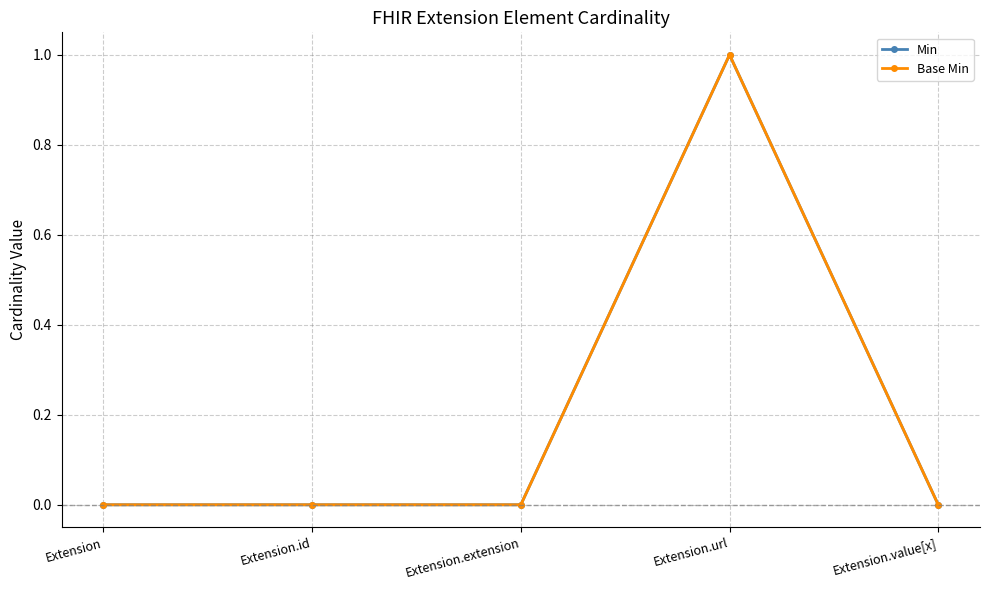

True or false: Base Min has a value of -1 at Extension.id.

False